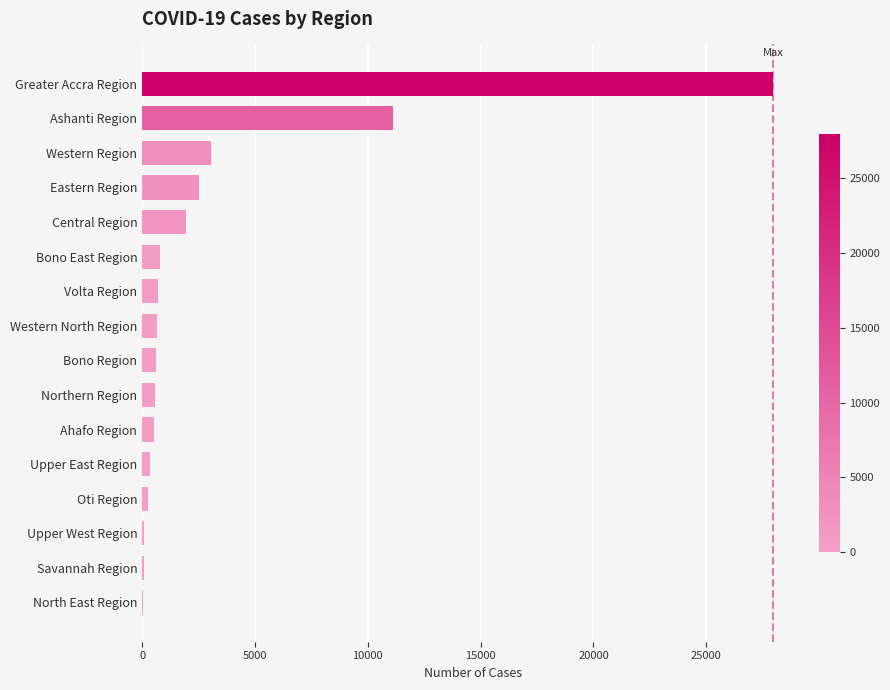

What is the sum of all values?

51212